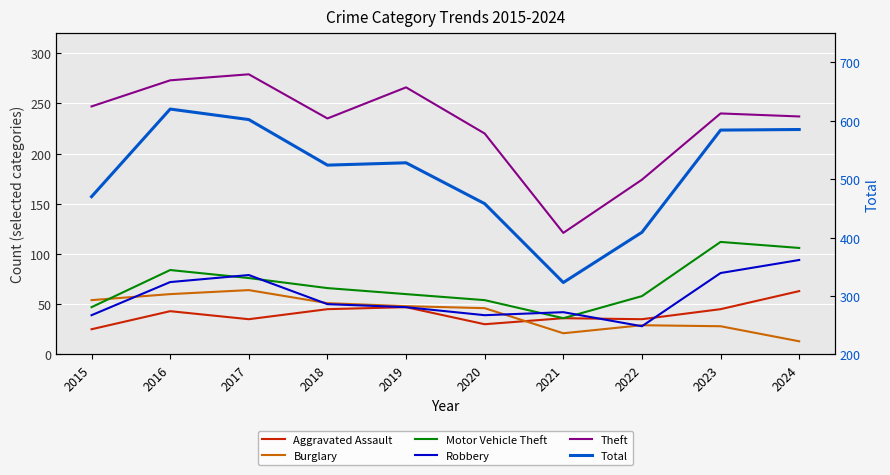

What is the total value across all series at 2016?

1152